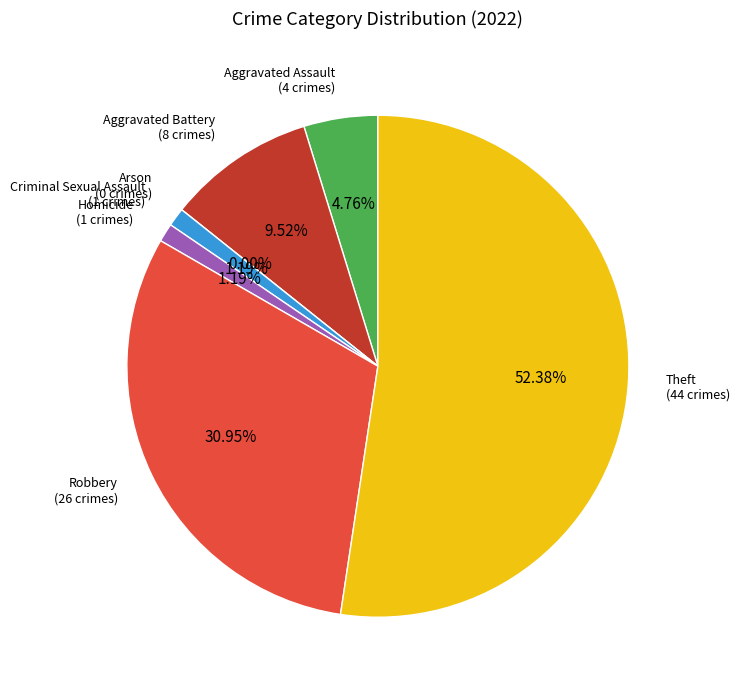

What is the majority slice?

Theft